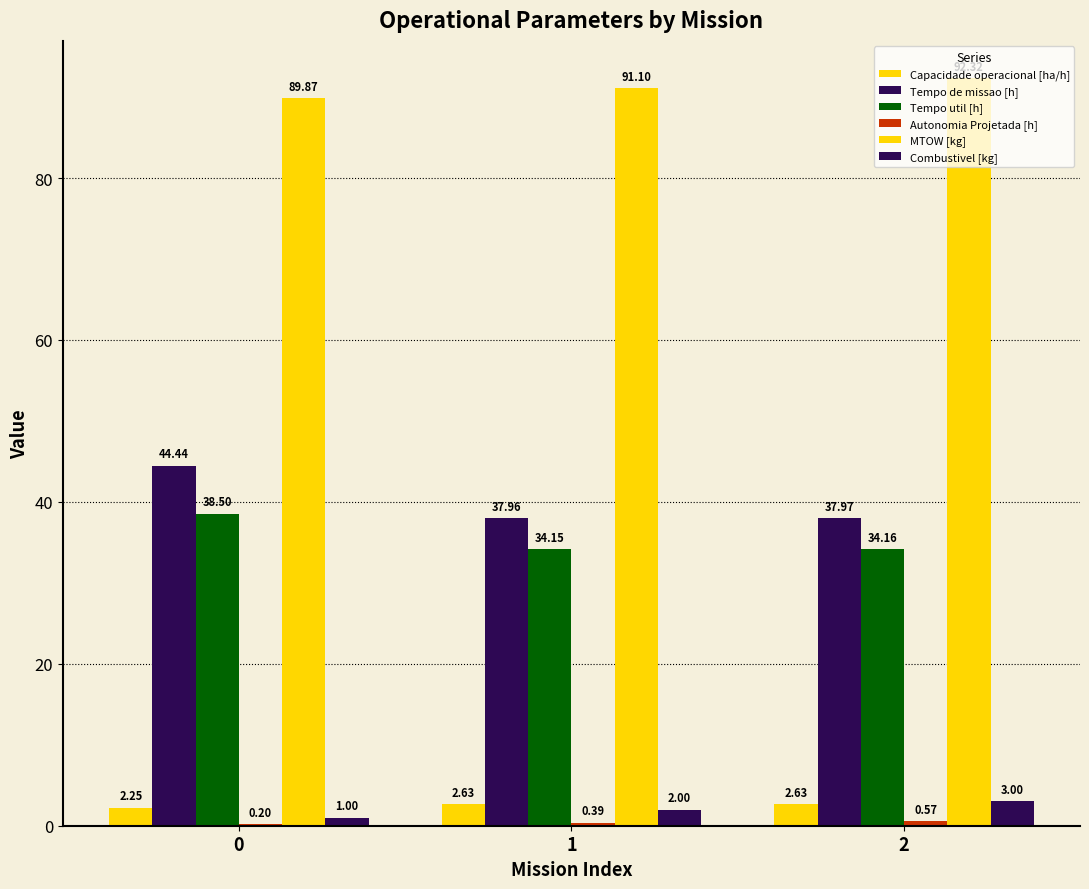

Are the bars horizontal?

No